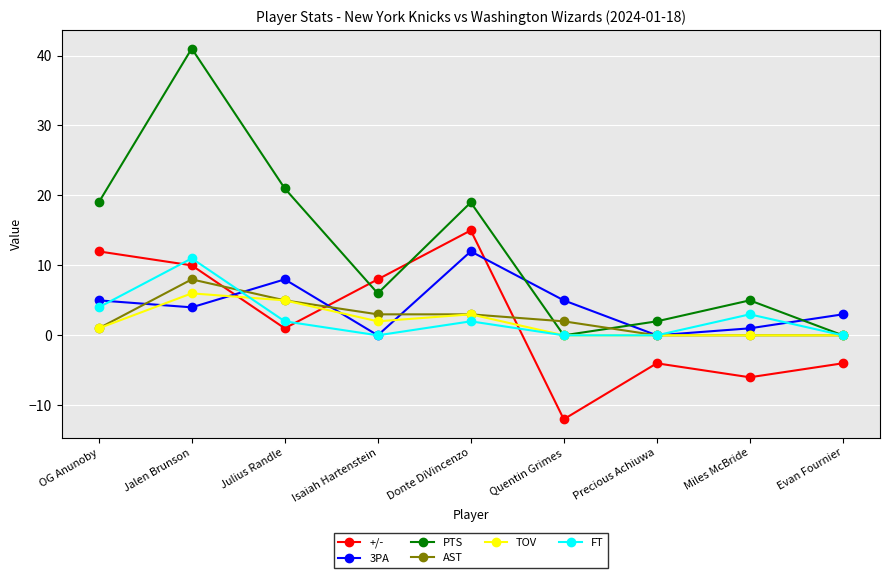

Reading left to right, what are all the values shown in this chart?

+/-: 12	10	1	8	15	-12	-4	-6	-4
3PA: 5	4	8	0	12	5	0	1	3
PTS: 19	41	21	6	19	0	2	5	0
AST: 1	8	5	3	3	2	0	0	0
TOV: 1	6	5	2	3	0	0	0	0
FT: 4	11	2	0	2	0	0	3	0